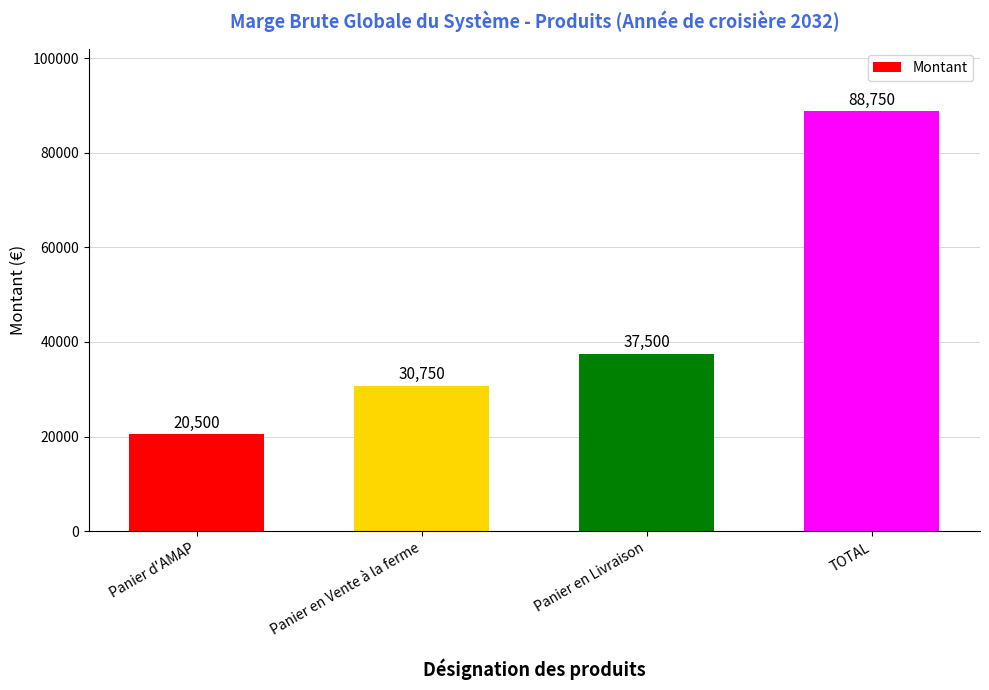

What value does the data have at TOTAL, to the nearest 50?

88750